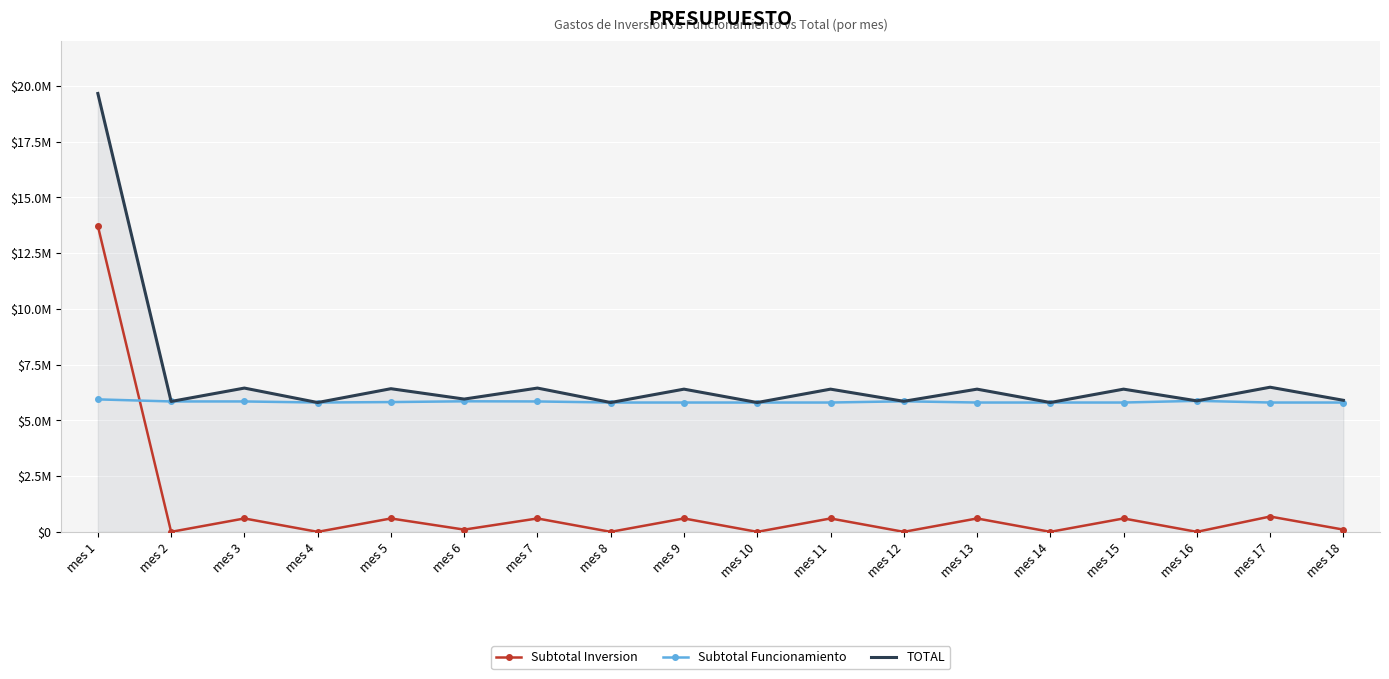

True or false: Subtotal Funcionamiento and TOTAL intersect in this chart.

False